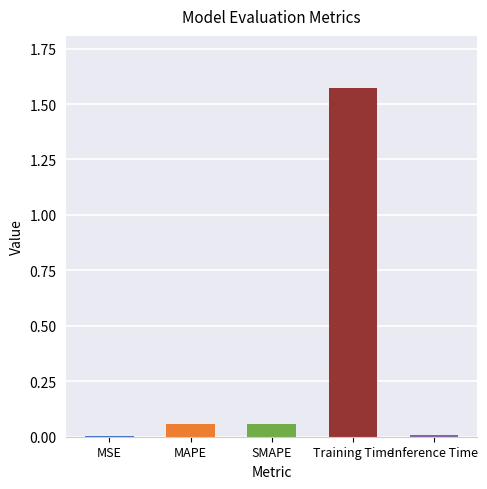

Count the number of data series in this chart.

1